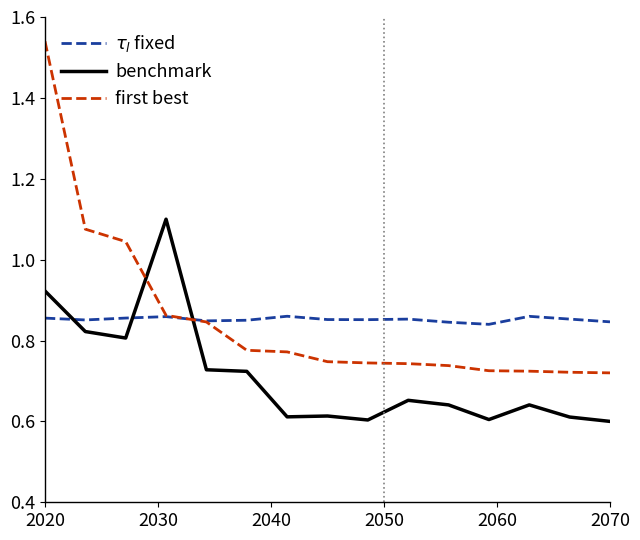

True or false: $\tau_l$ fixed and benchmark cross at least once.

True